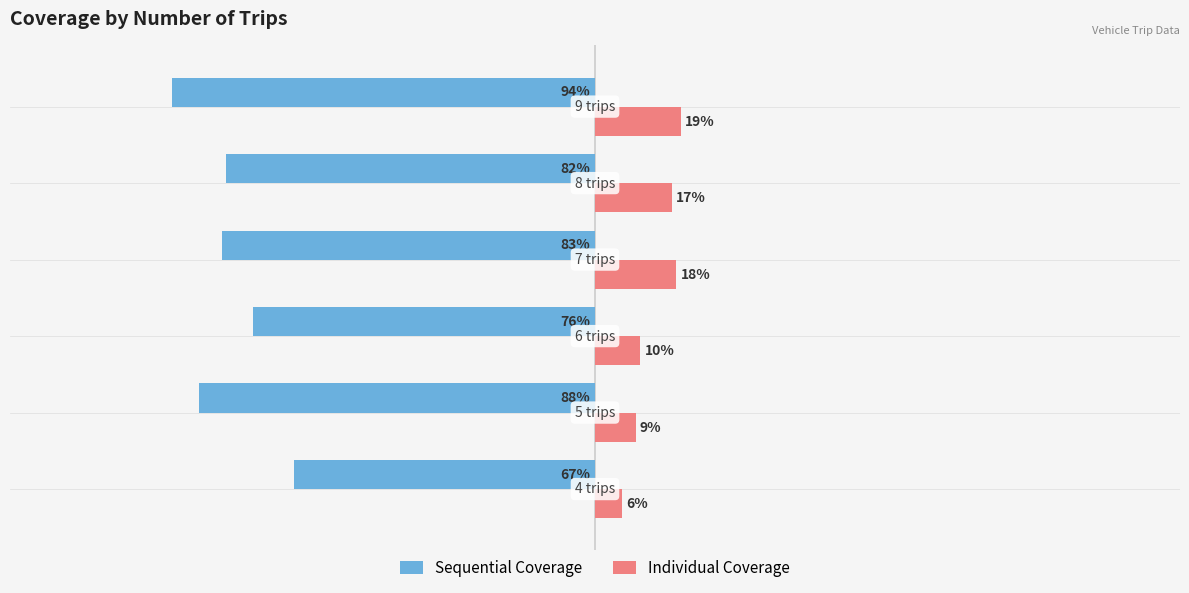

Which series has the widest spread of values?

Sequential Coverage